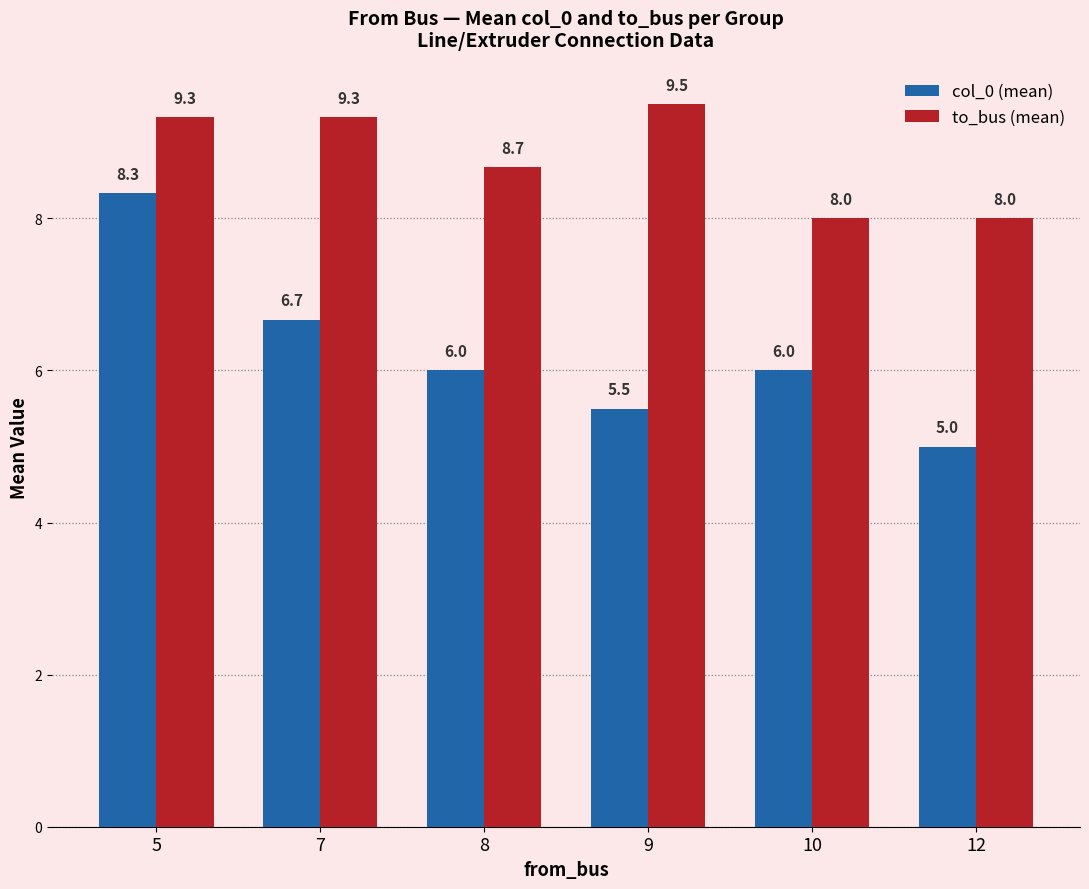

What is the difference between the second highest and minimum values in the to_bus (mean) series?

1.3